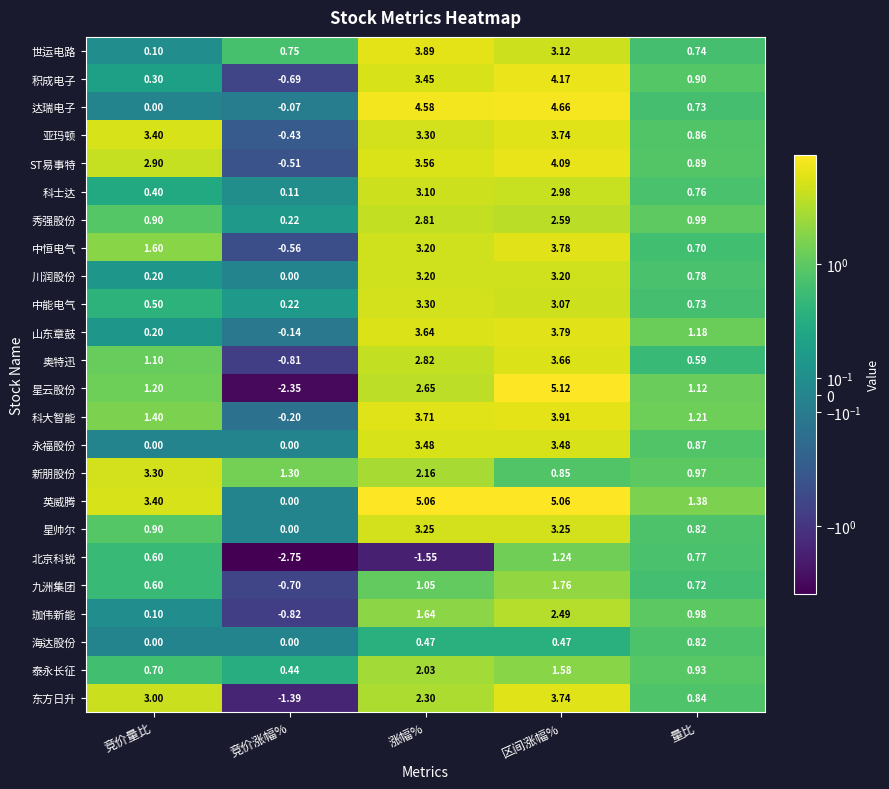

Which series has the largest range (max minus min)?

星云股份